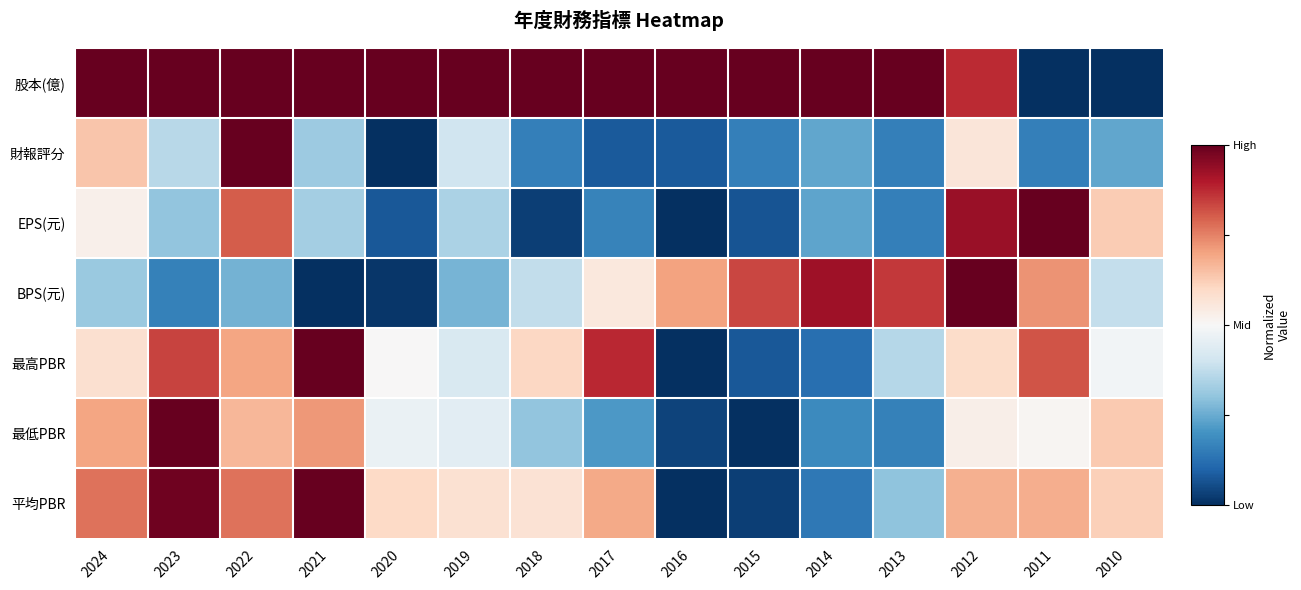

Which label corresponds to the largest value in the chart?

2024